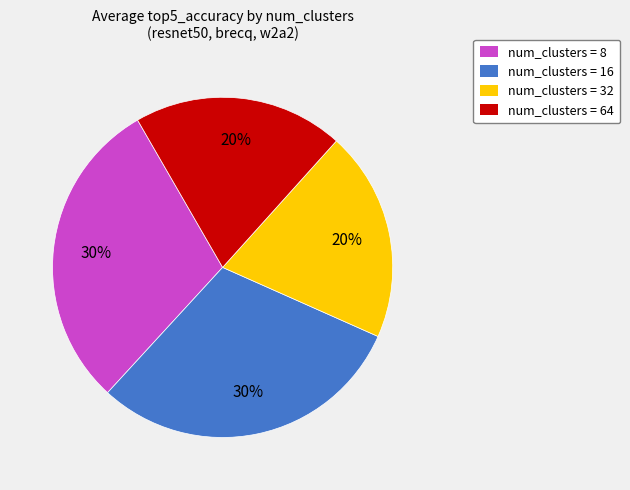

Is it true that num_clusters = 16 is 30% of the pie?

True